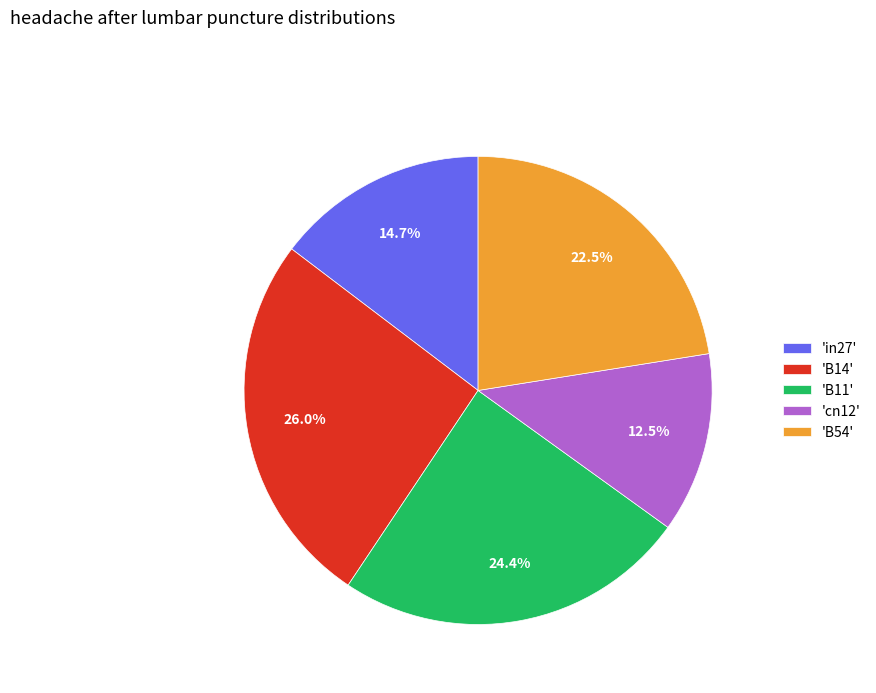

Approximately how many times larger is the value at 'in27' compared to 'B54'?

0.7